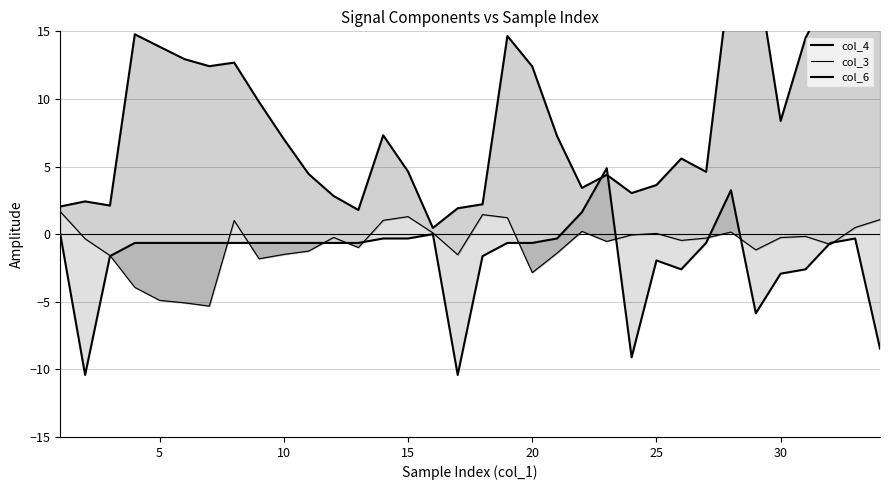

How many intersections are there between col_6 and col_3?

12